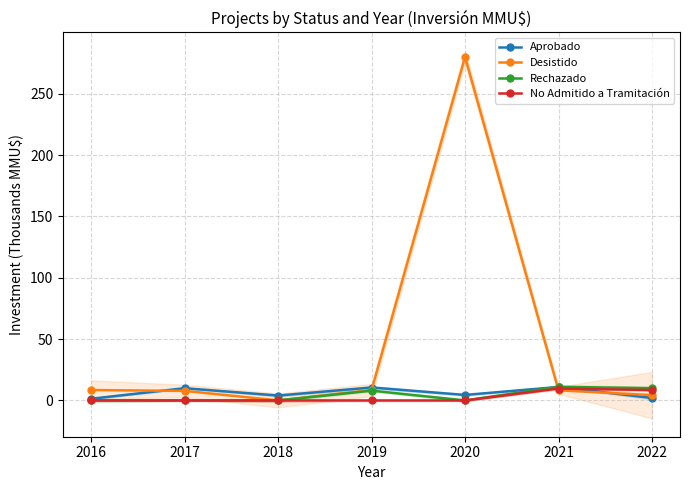

Is the value of Aprobado at 2017 greater than the value of Rechazado at 2019?

Yes